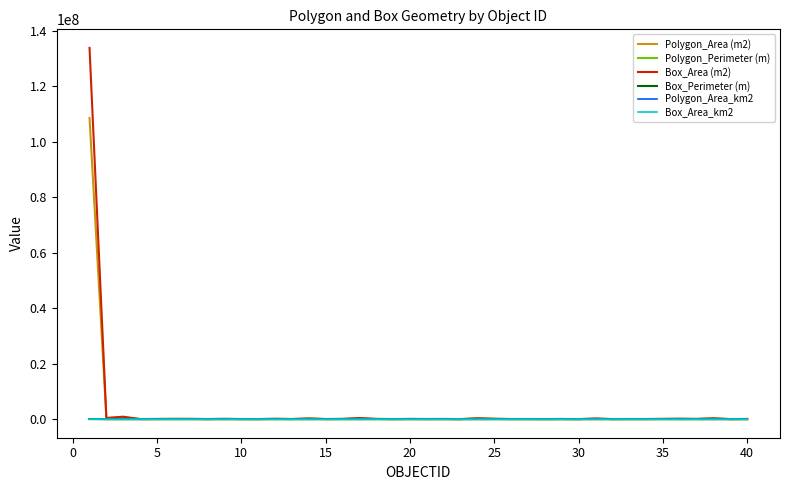

Count the number of categories in the chart.

40